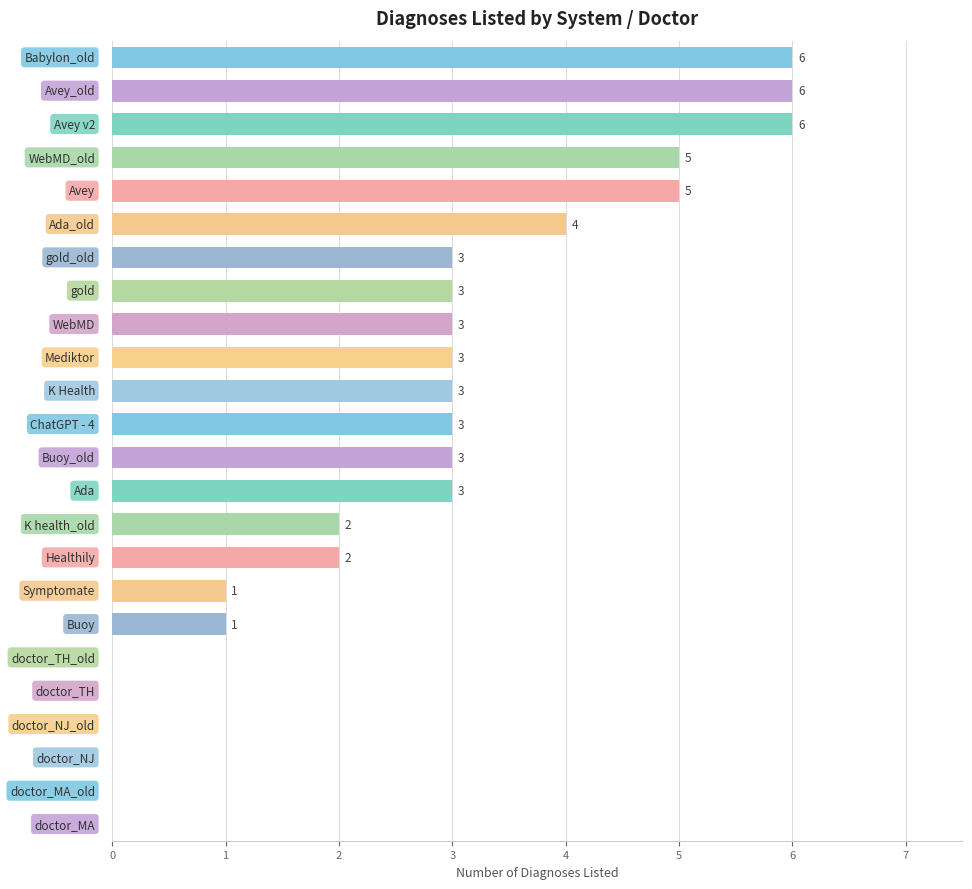

What is the maximum value shown in the chart?

6